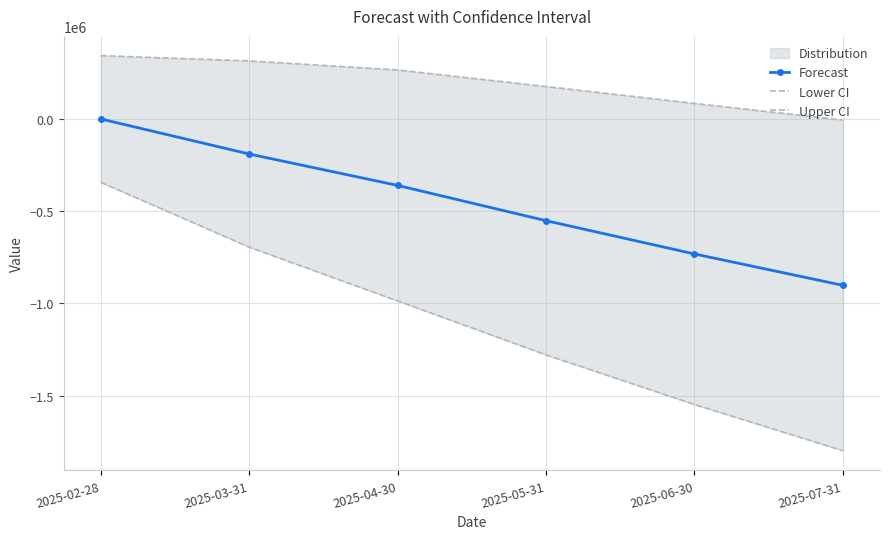

Which series has the largest range (max minus min)?

Lower CI